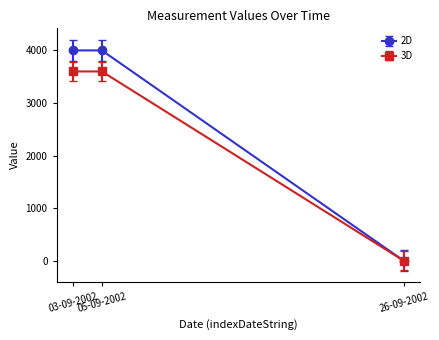

Count the number of data series in this chart.

2